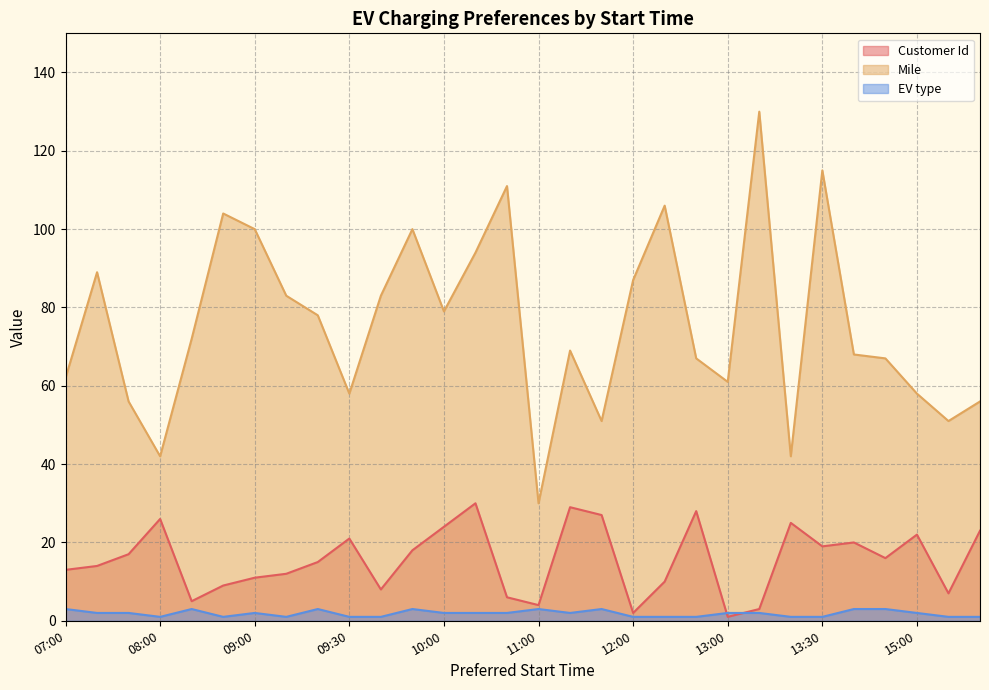

True or false: EV type and Customer Id cross at least once.

True